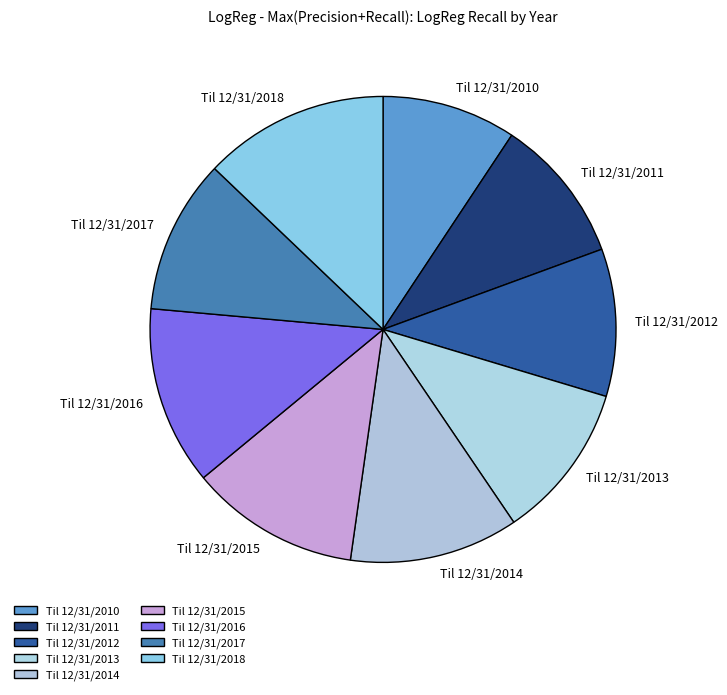

Combined, do Til 12/31/2013 and Til 12/31/2015 account for over 50%?

No